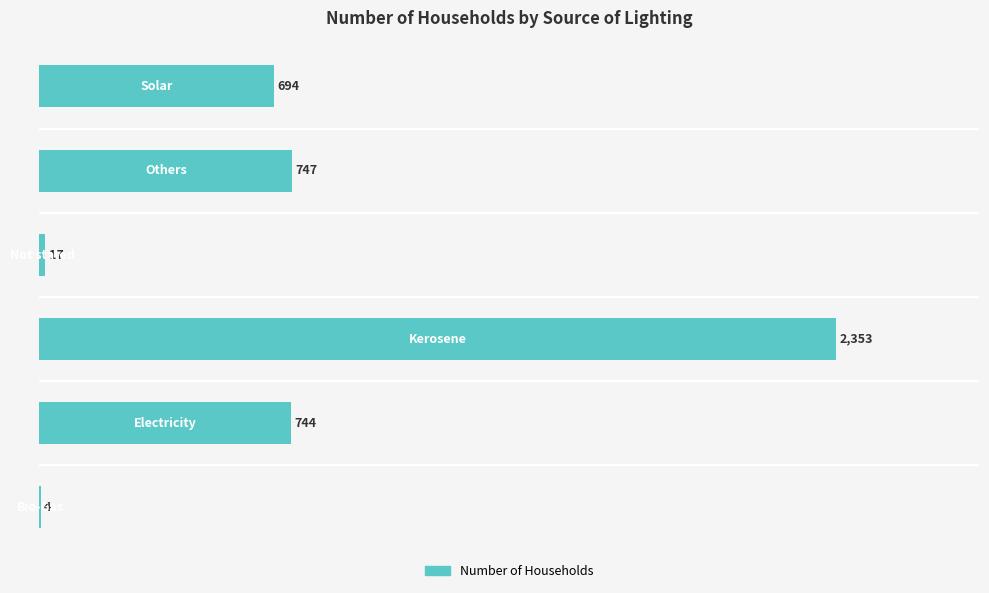

What is the sum of all values?

4559